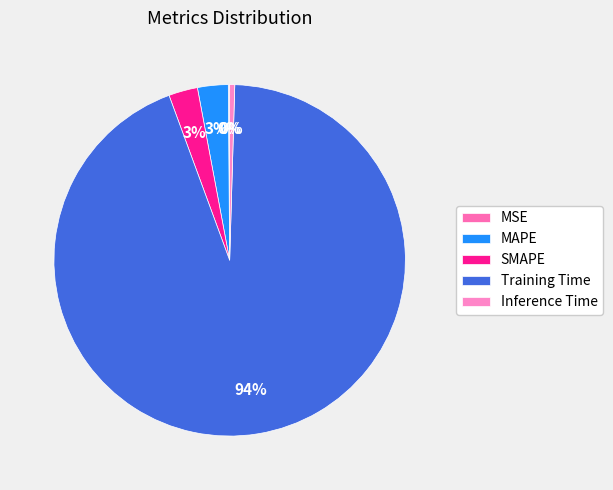

Which slice represents more than half of the pie?

Training Time